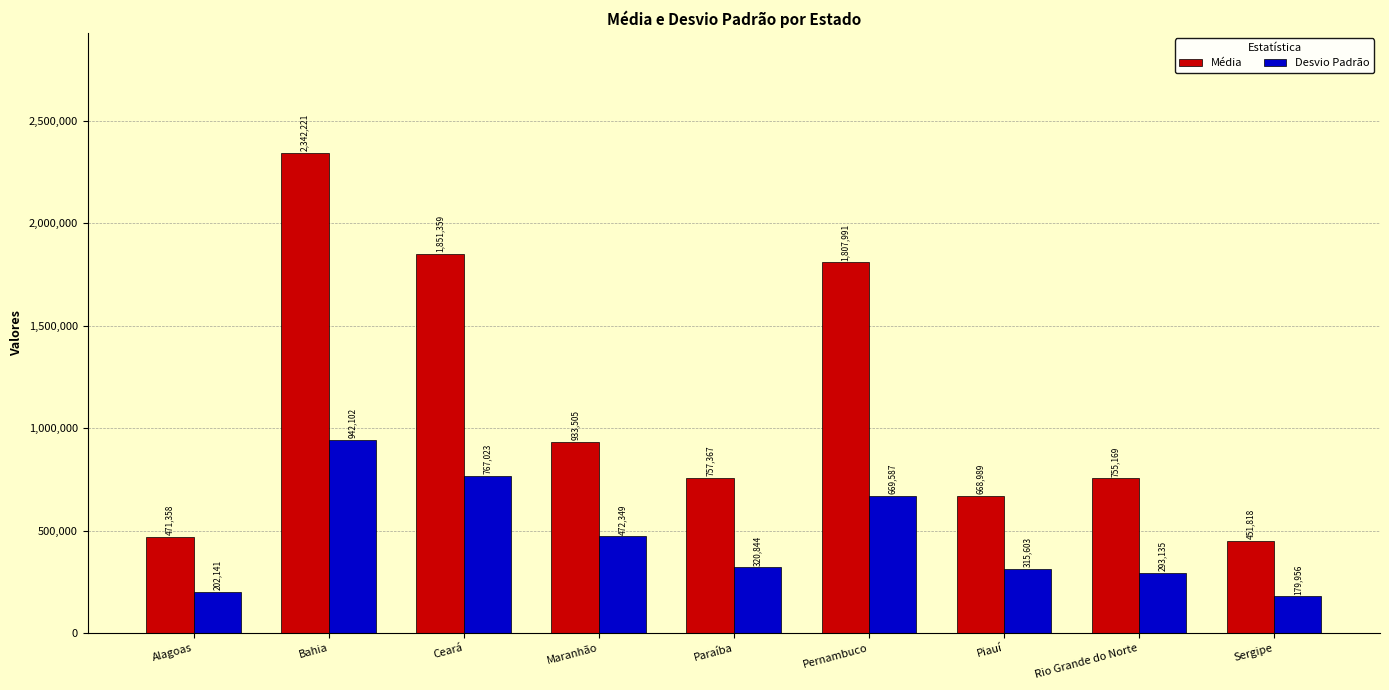

Which series changed the most between Ceará and Piauí?

Média